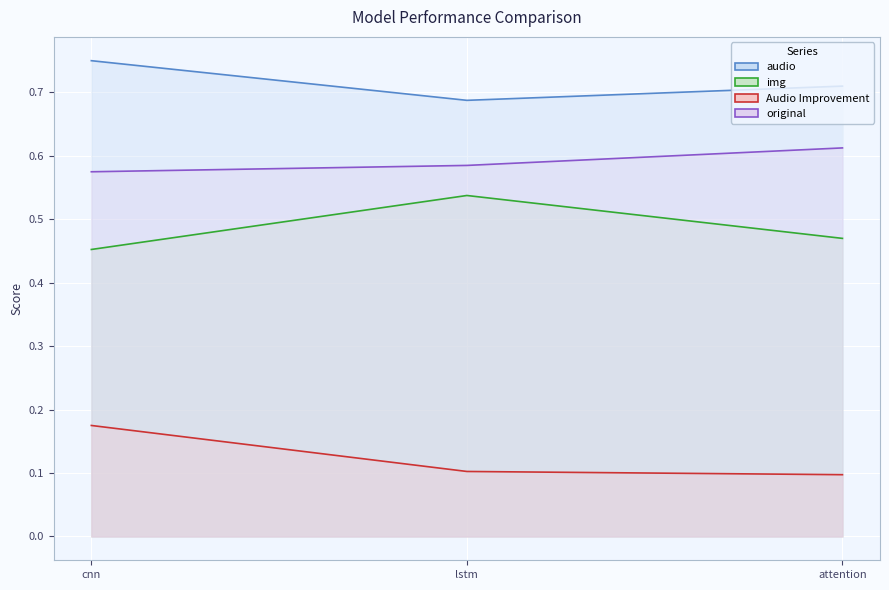

How many lines are shown in the chart?

4